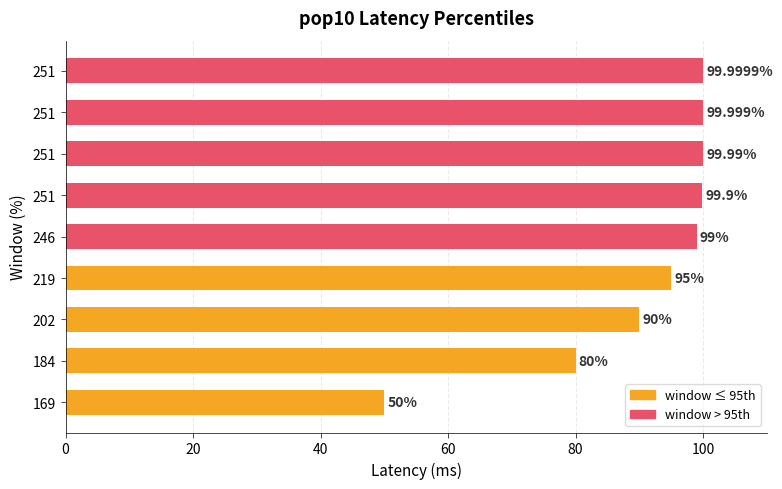

What is the smallest value displayed?

50.0